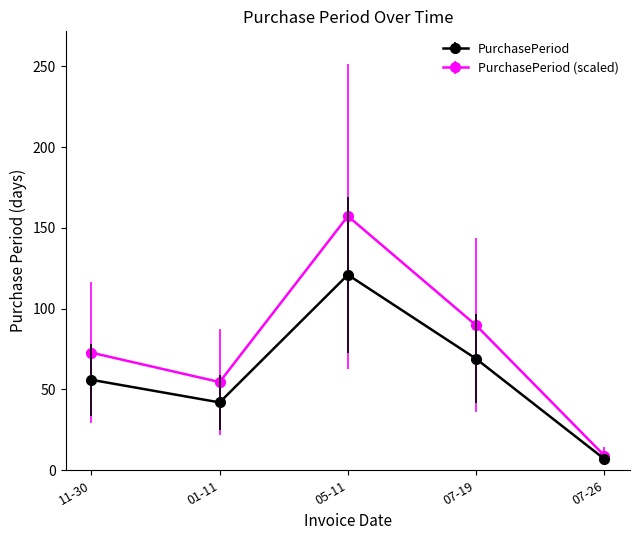

Which series has the largest range (max minus min)?

PurchasePeriod (scaled)